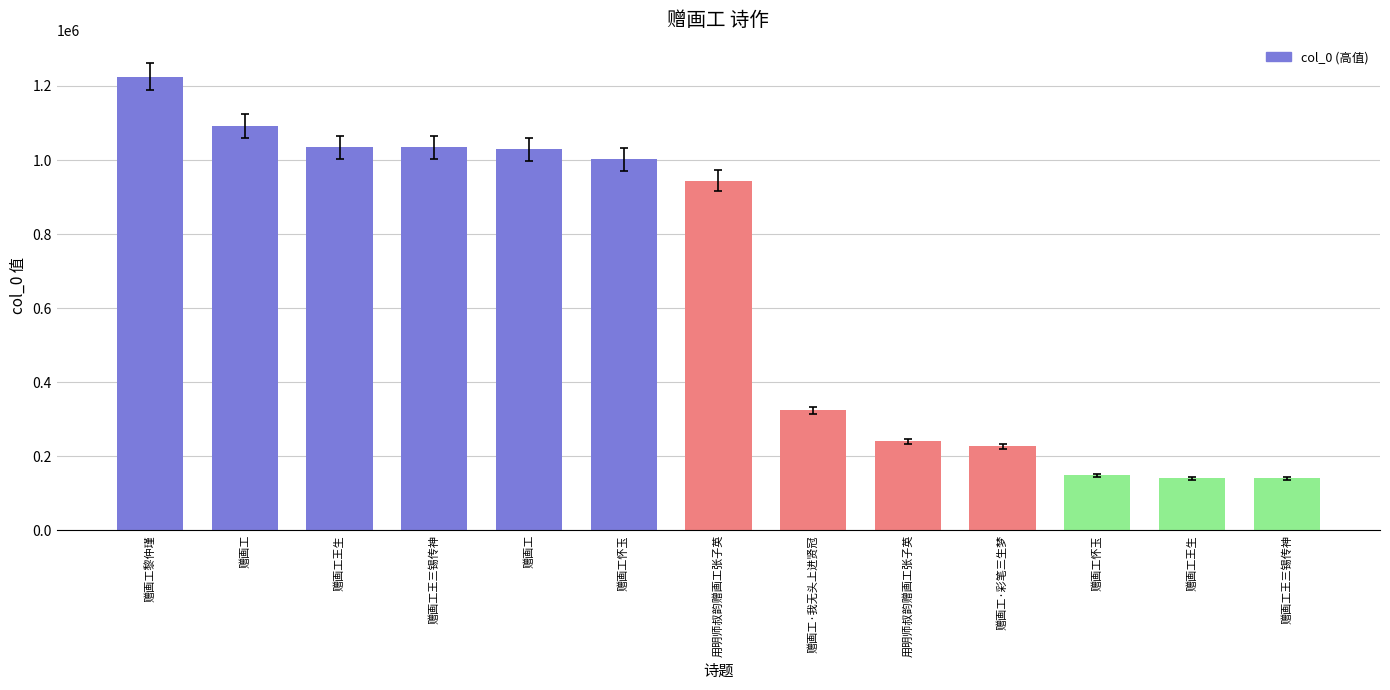

Between 赠画工王三锡传神 and 赠画工, which is larger?

赠画工